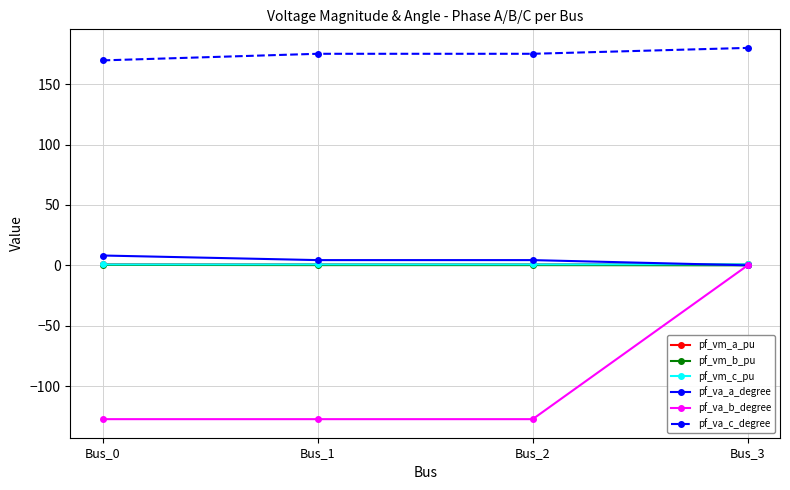

At which category is the sum across all series the highest?

Bus_3